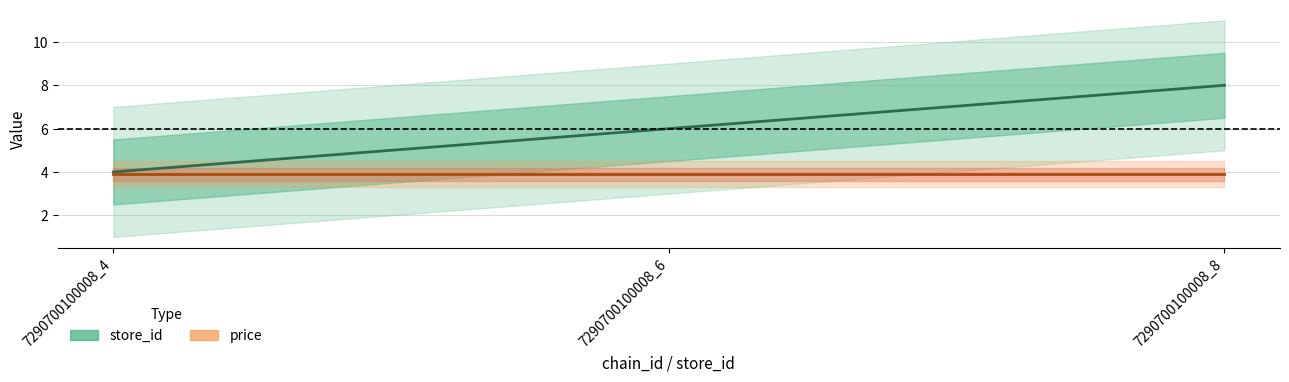

What is the change in value from 7290700100008_6 to 7290700100008_8?

+2